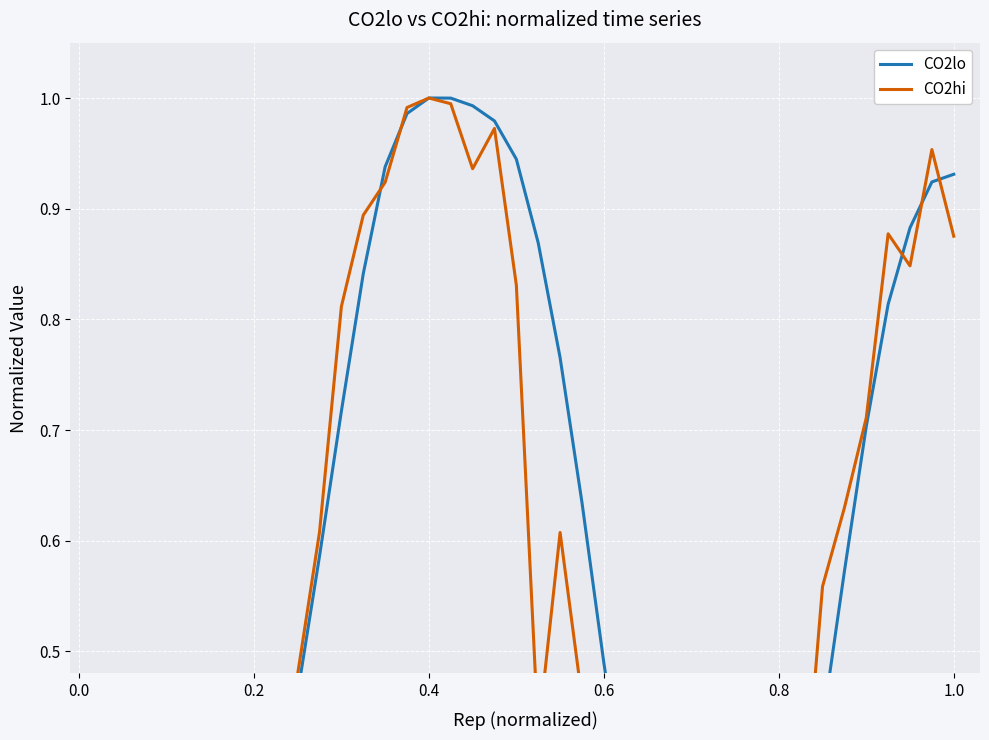

At how many categories does at least one series exceed 0?

40